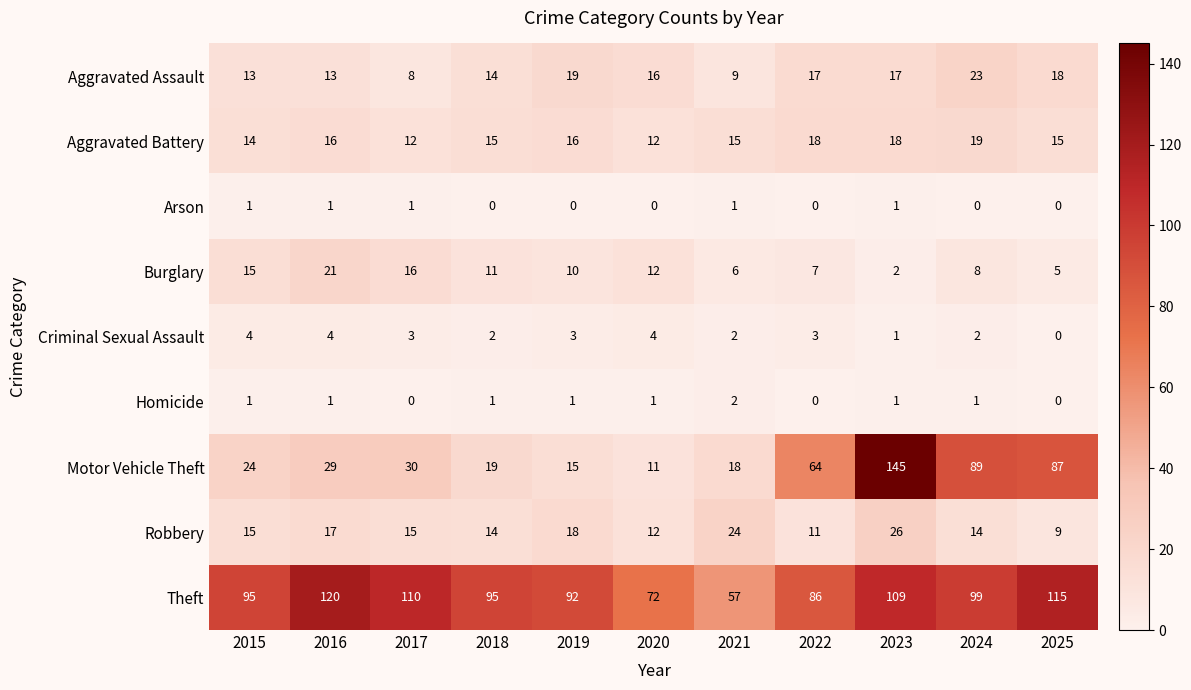

At 2024, list the series in order from largest to smallest.

Theft, Motor Vehicle Theft, Aggravated Assault, Aggravated Battery, Robbery, Burglary, Criminal Sexual Assault, Homicide, Arson